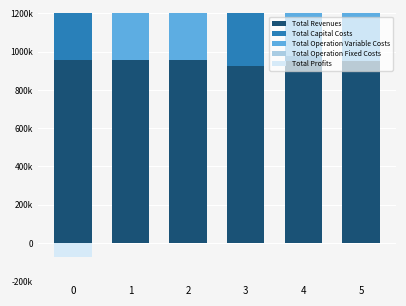

How many data points in Total Operation Variable Costs are above 453406?

3